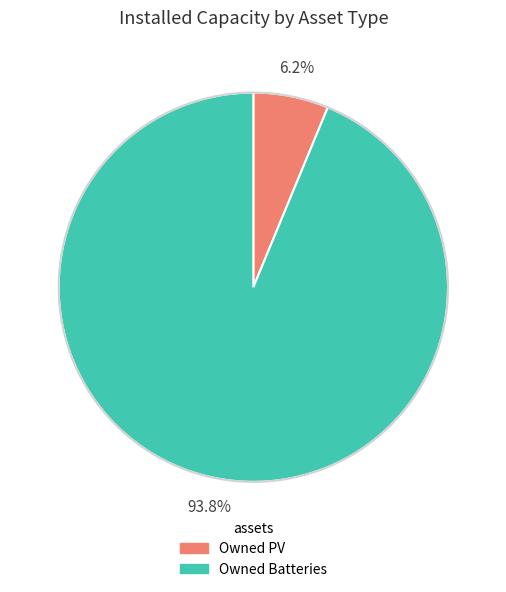

True or false: Owned Batteries accounts for 99% of the total.

False